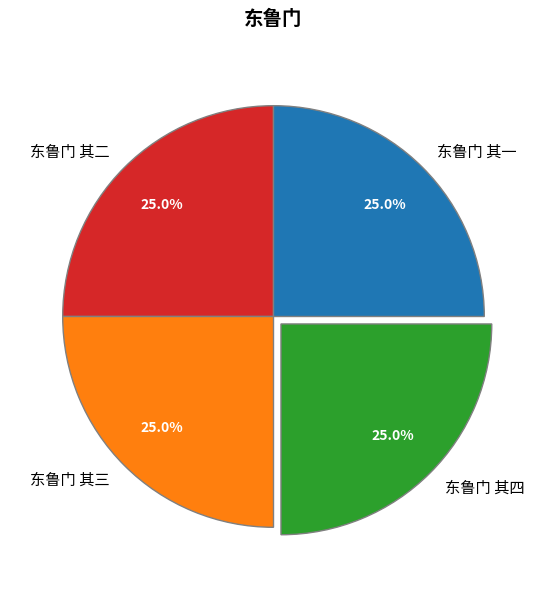

What is the ratio of the value at 东鲁门 其四 to the value at 东鲁门 其二?

1.0